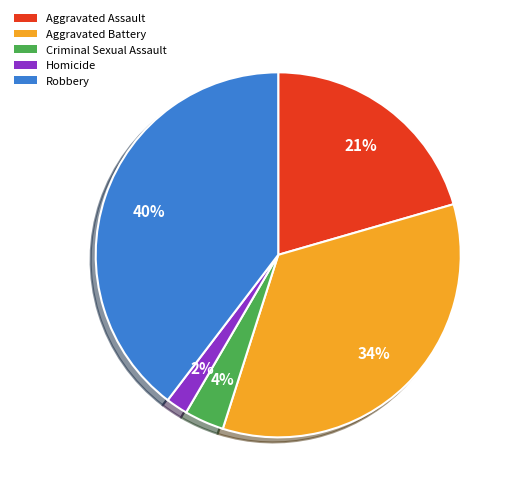

Which slice is the smallest?

Homicide